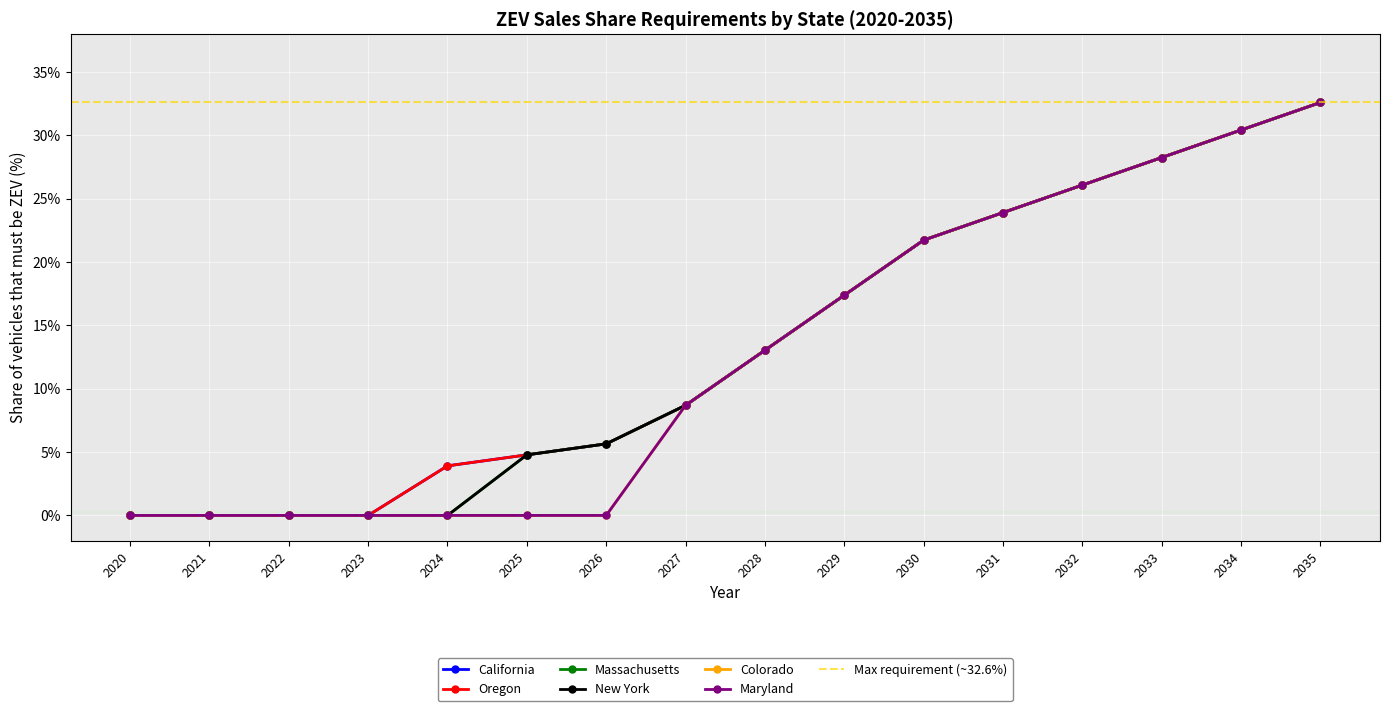

True or false: California and Maryland cross at least once.

False